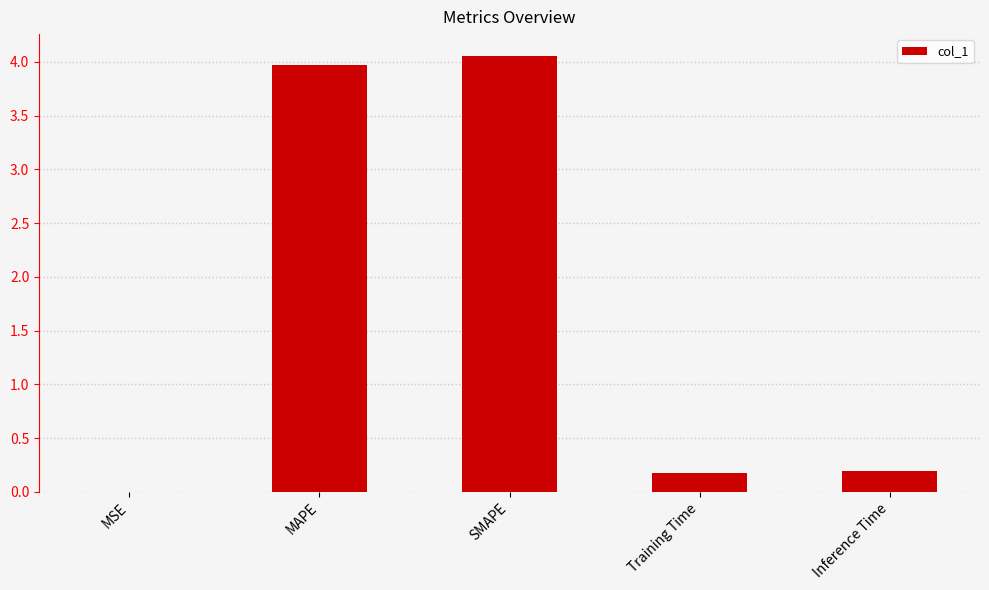

True or false: the data shows 4.0 at MAPE.

True